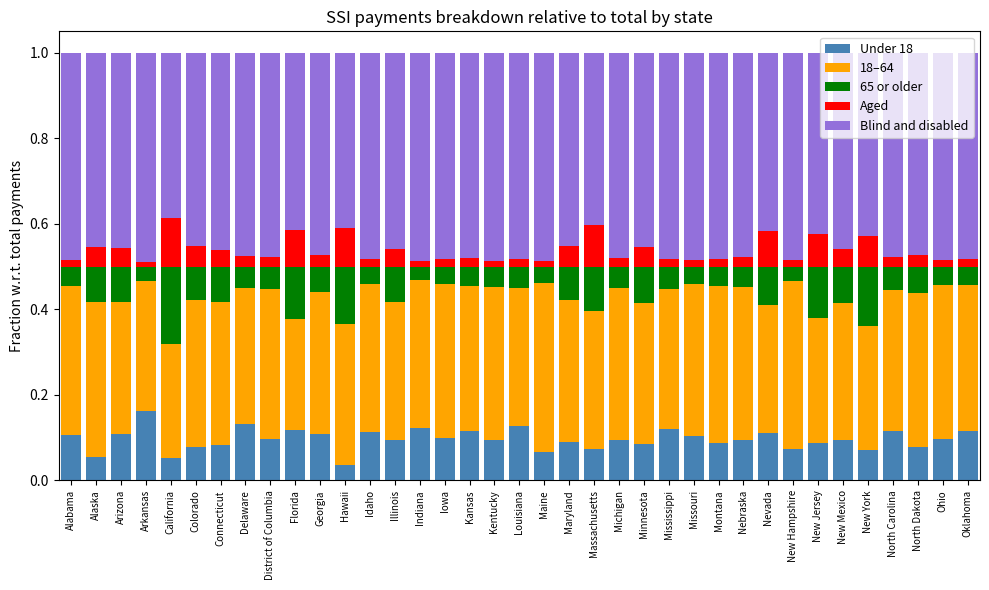

What is the total value across all series at Arizona?

1.0